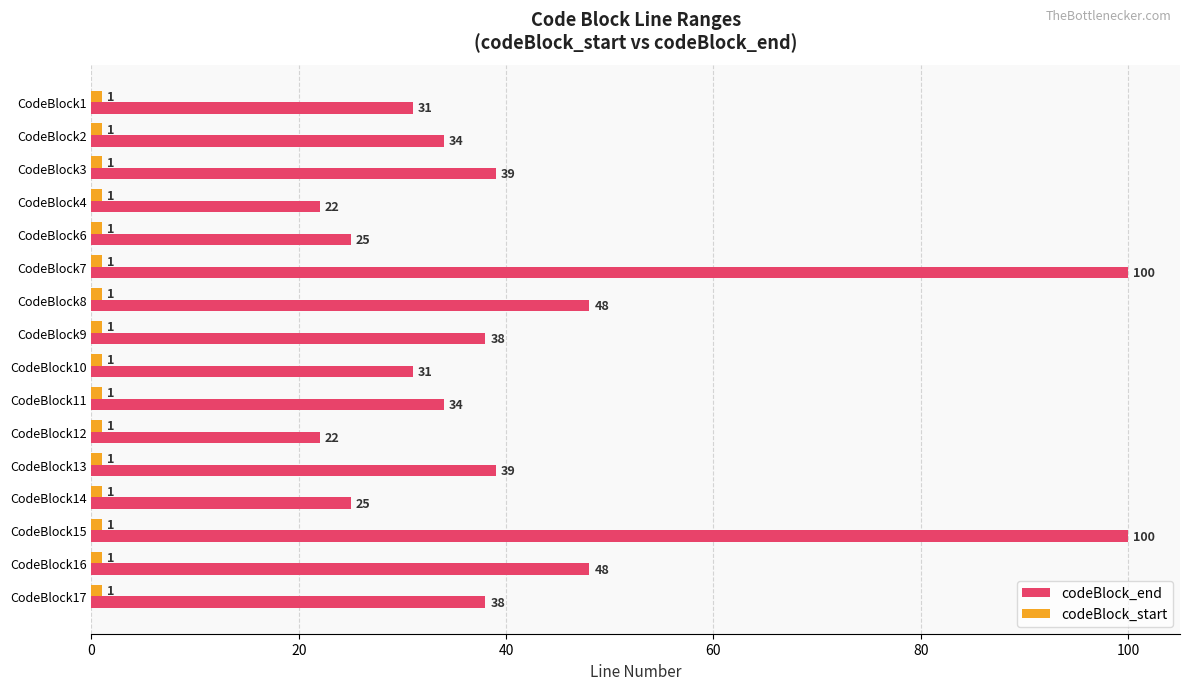

Which series has the widest spread of values?

codeBlock_end